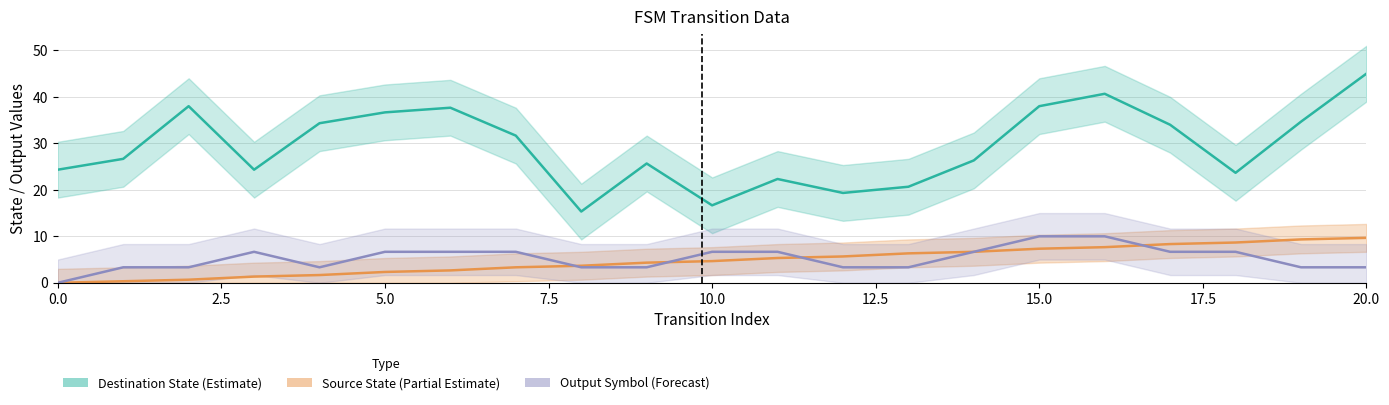

What are all the series names shown in the legend?

Destination State (Estimate), Source State (Partial Estimate), Output Symbol (Forecast)